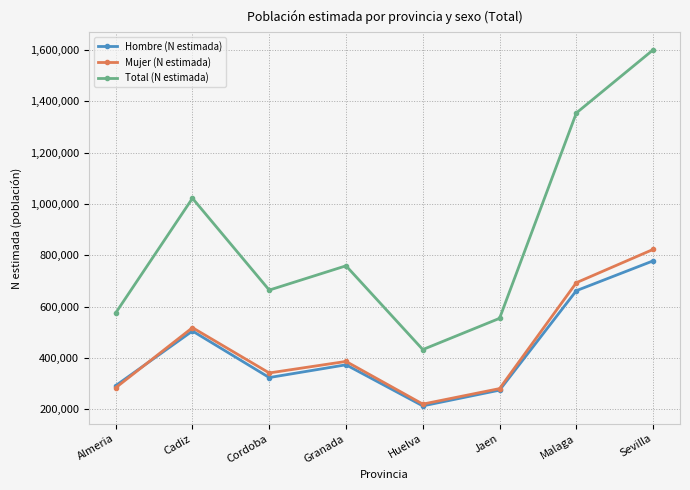

How many categories are shown in the chart?

8